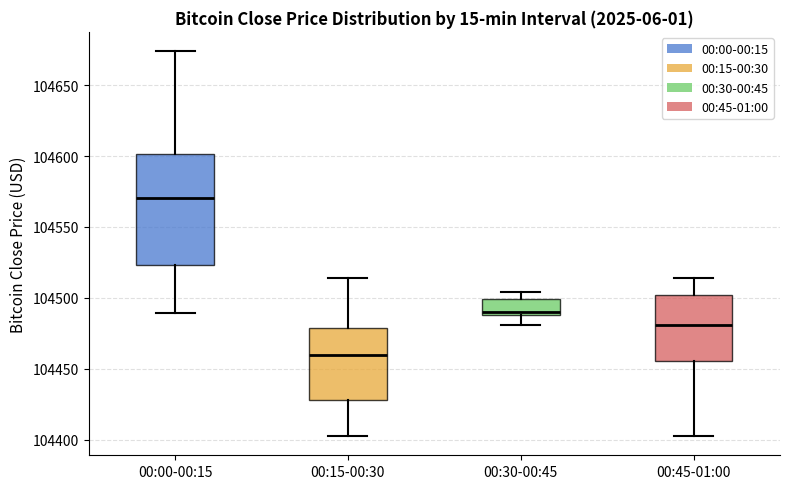

Which box's median line is the highest?

00:00-00:15